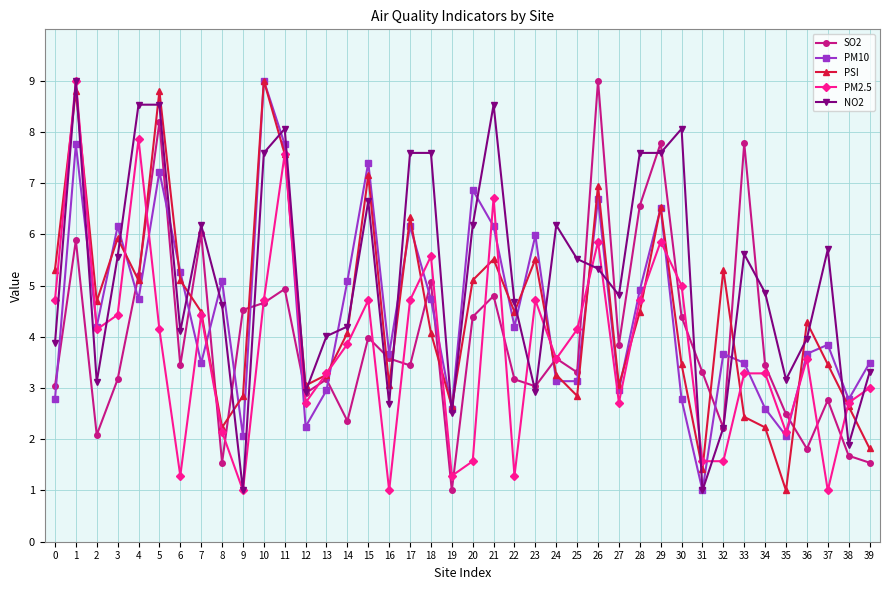

Which series ends up on top after the final intersection of PM2.5 and SO2?

PM2.5